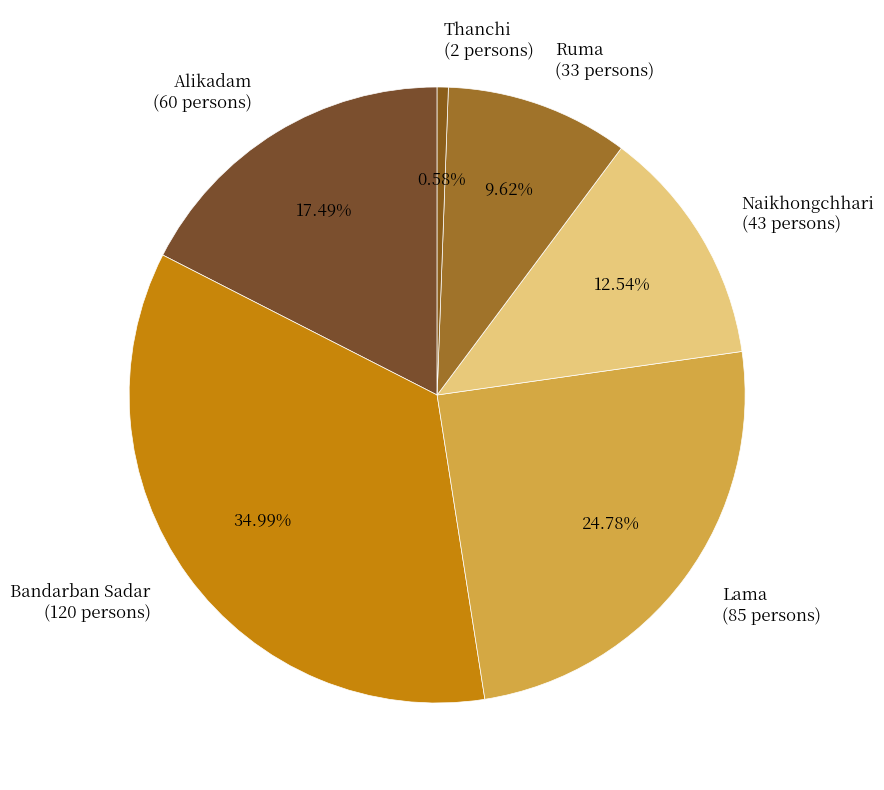

The Bandarban Sadar slice represents 35% of the pie. True or false?

True